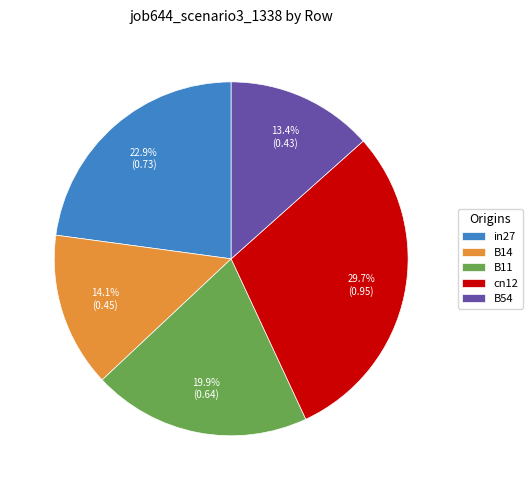

How much of the chart is everything except B14?

85.9%